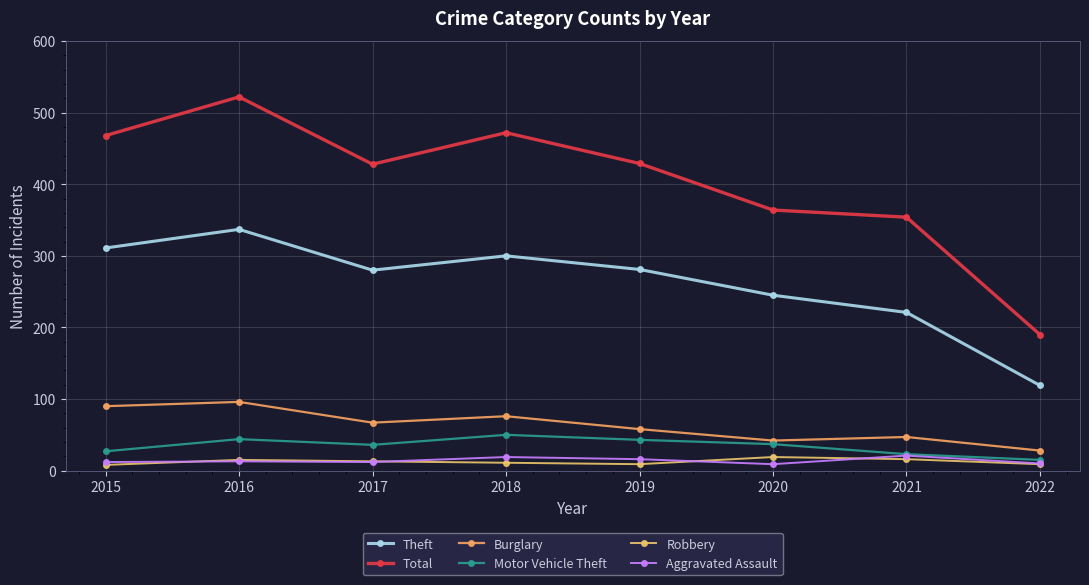

How many series are shown in this chart?

6